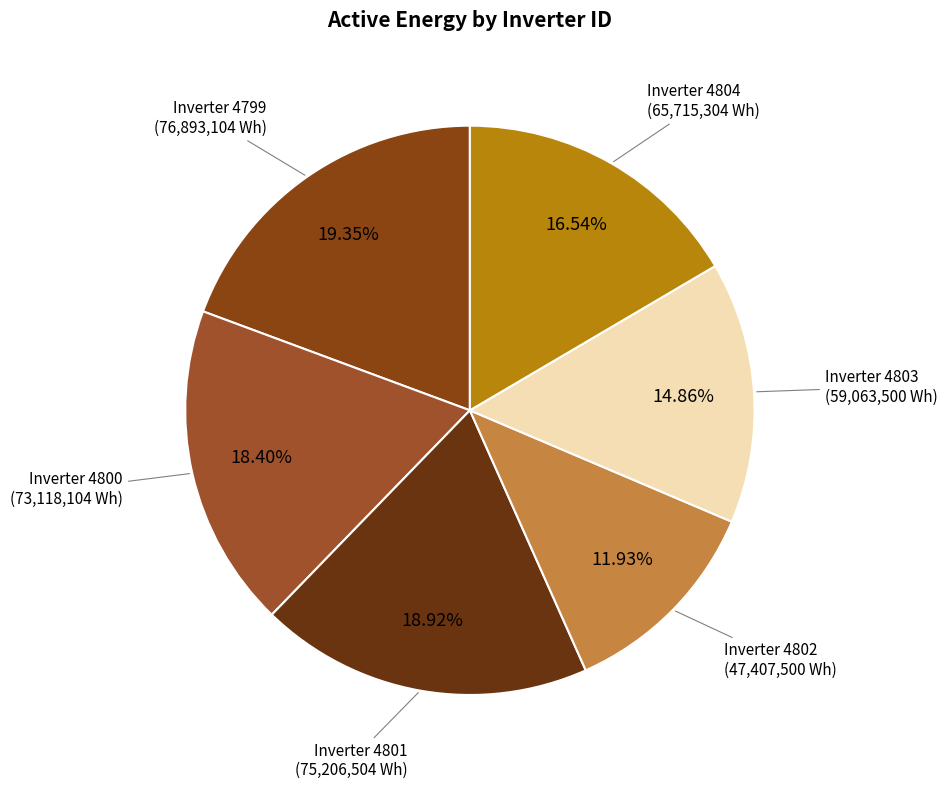

How many segments does this pie chart have?

6